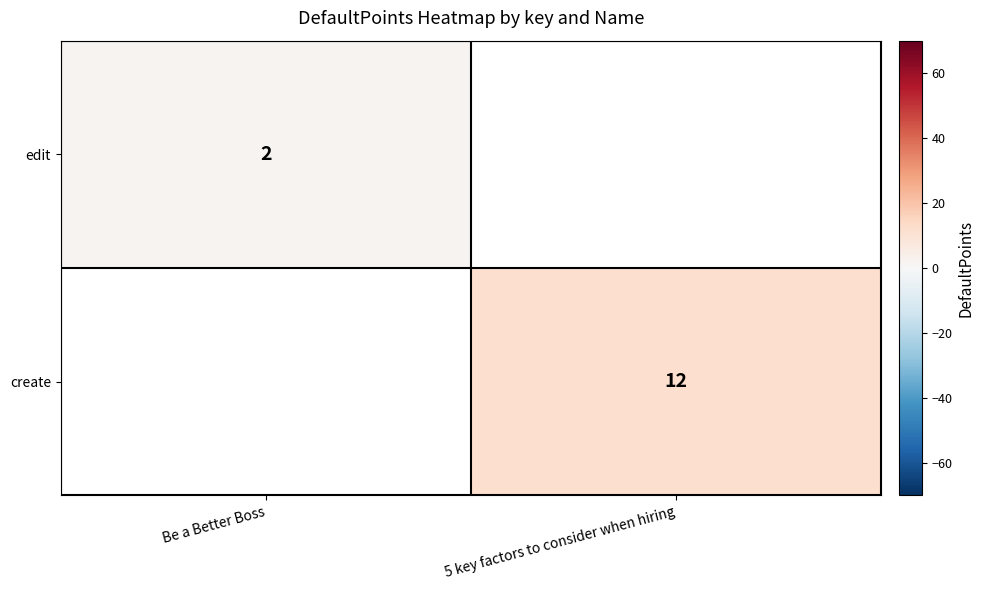

The edit series shows 3 at Be a Better Boss. True or false?

False